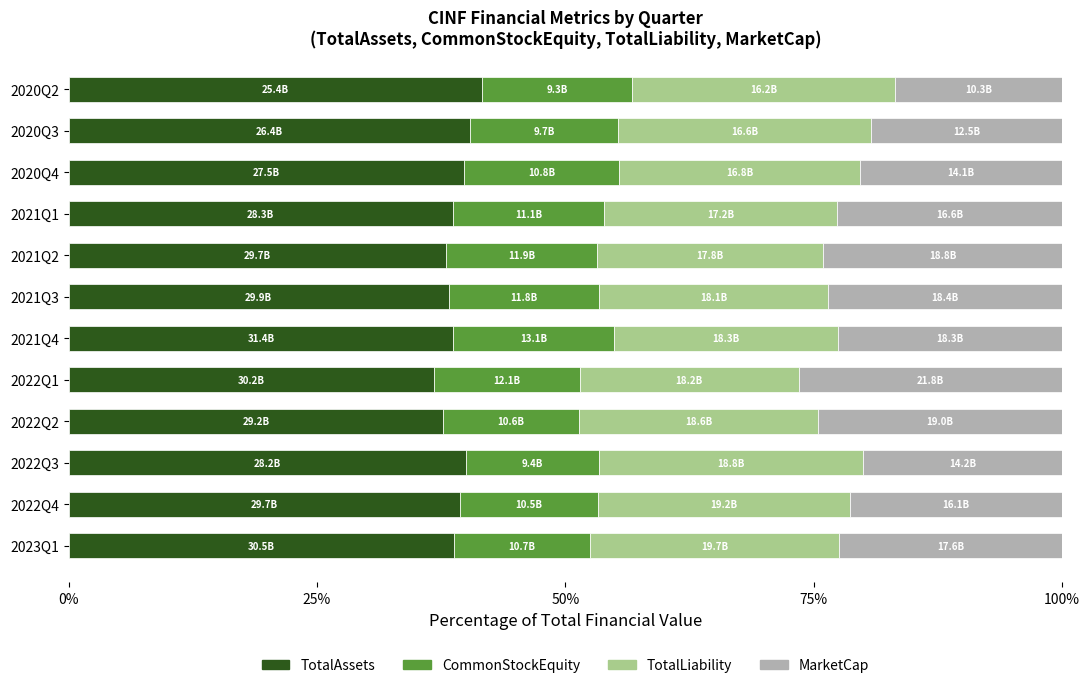

What is the total value across all series at 2022Q4?

100.0